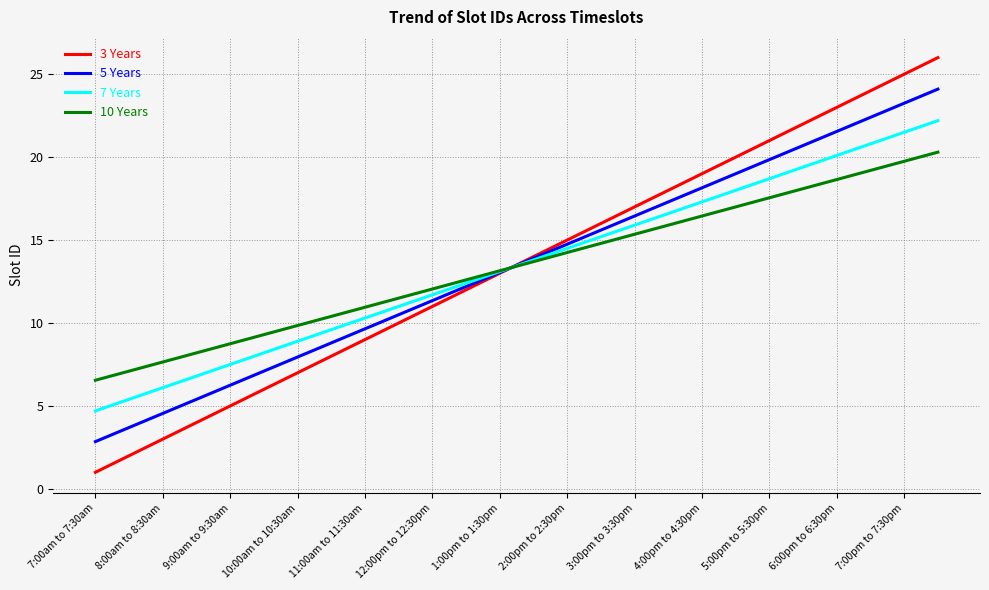

List the series in order of their peak value, lowest first.

10 Years, 7 Years, 5 Years, 3 Years